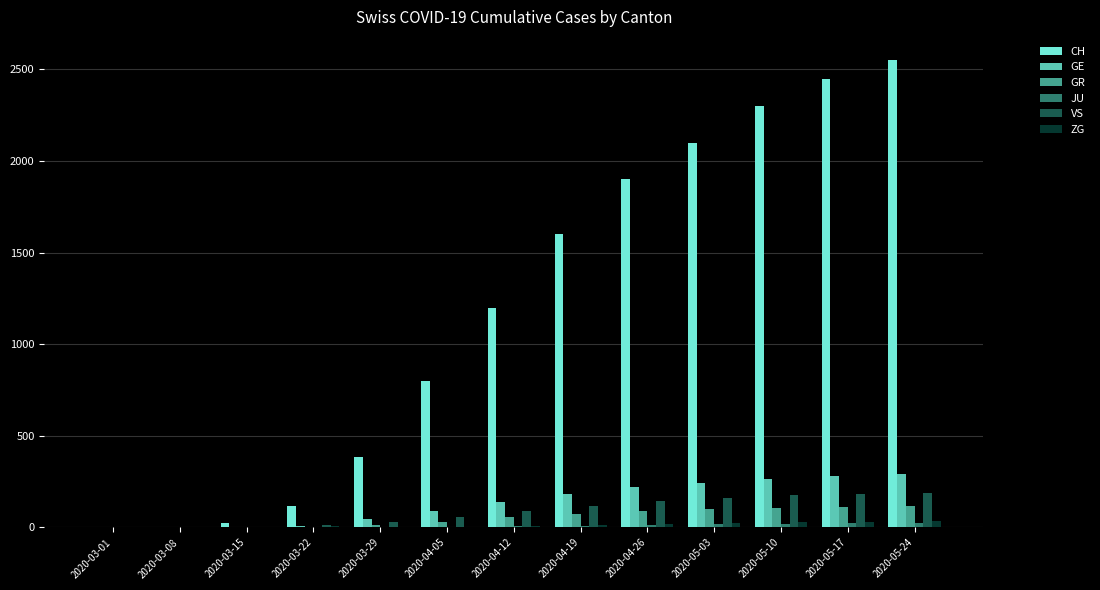

The value of GE at 2020-05-24 is 290. True or false?

True